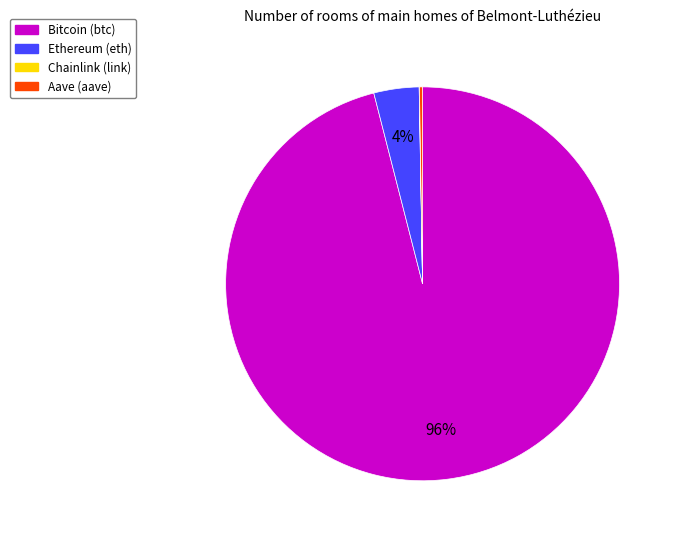

To the nearest percent, what portion does Bitcoin represent?

96%